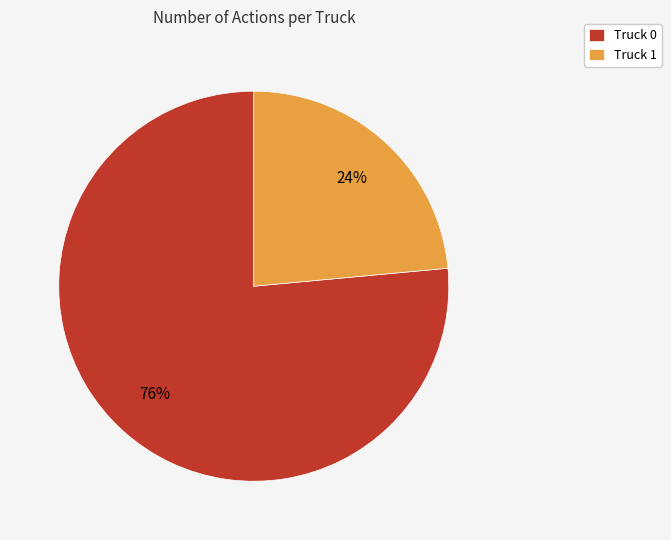

To the nearest percent, what is the combined percentage of Truck 0 and Truck 1?

100%